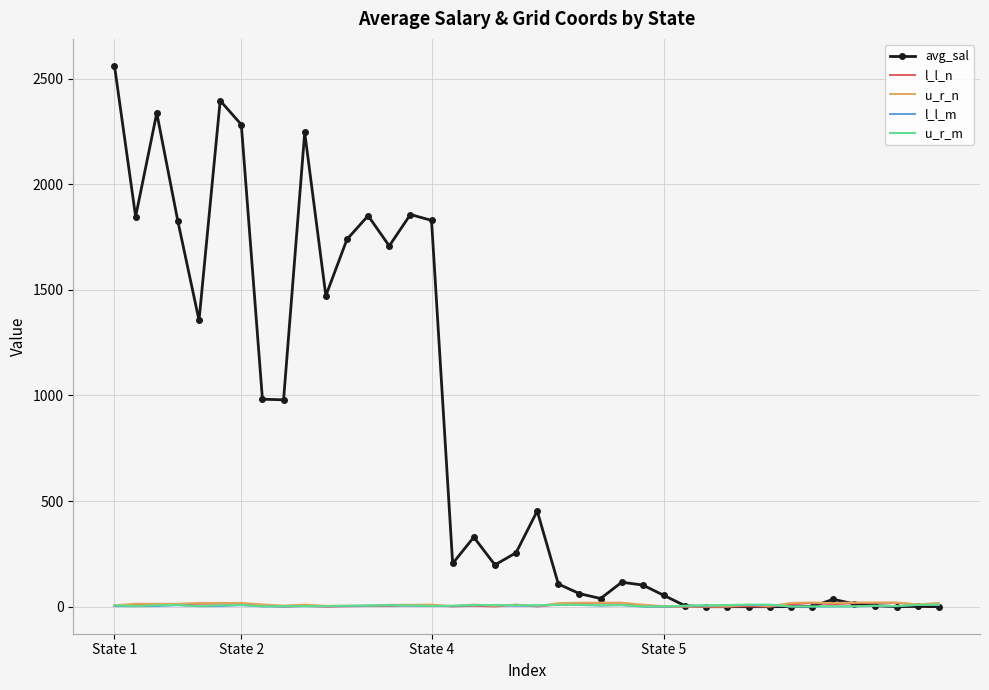

What is the greatest value displayed?

2560.5